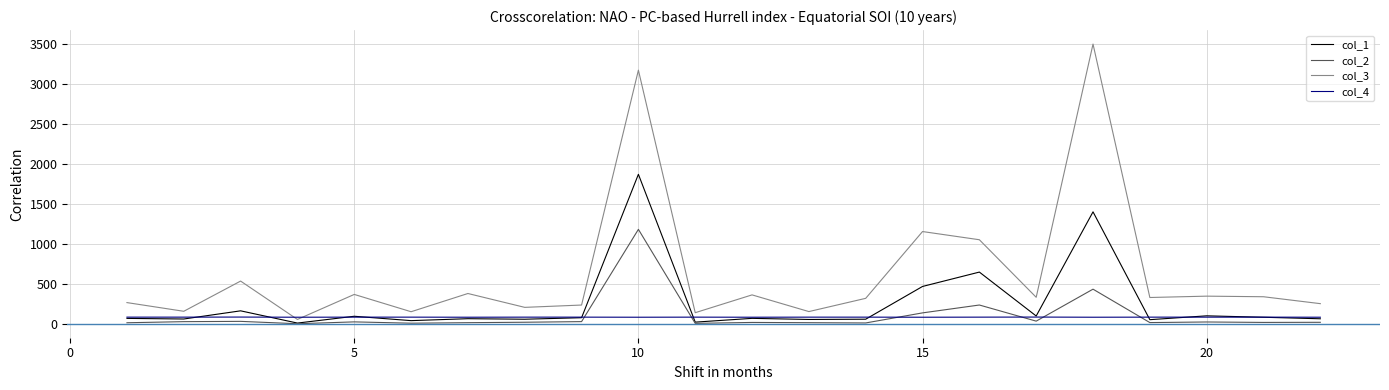

List the series in order of their peak value, lowest first.

col_4, col_2, col_1, col_3